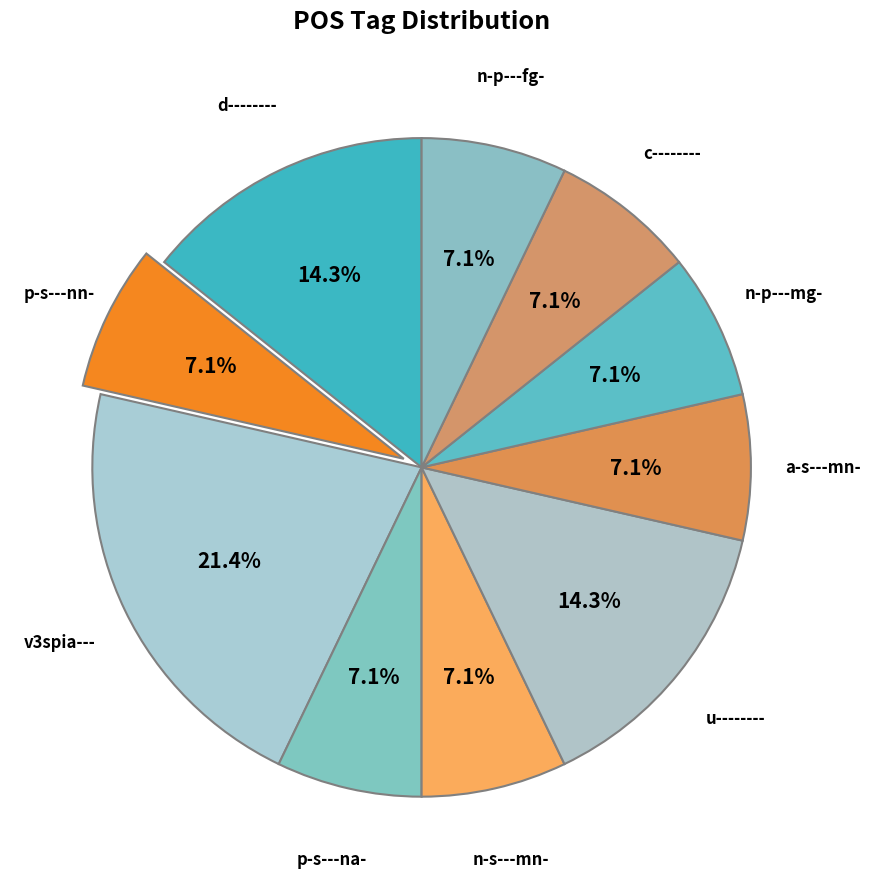

To the nearest percent, what is the difference between the largest and smallest slice percentages?

14%